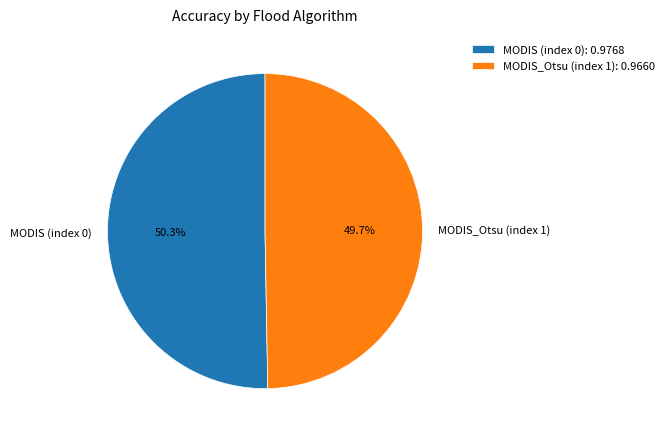

Rank the categories by value from highest to lowest.

MODIS (index 0), MODIS_Otsu (index 1)